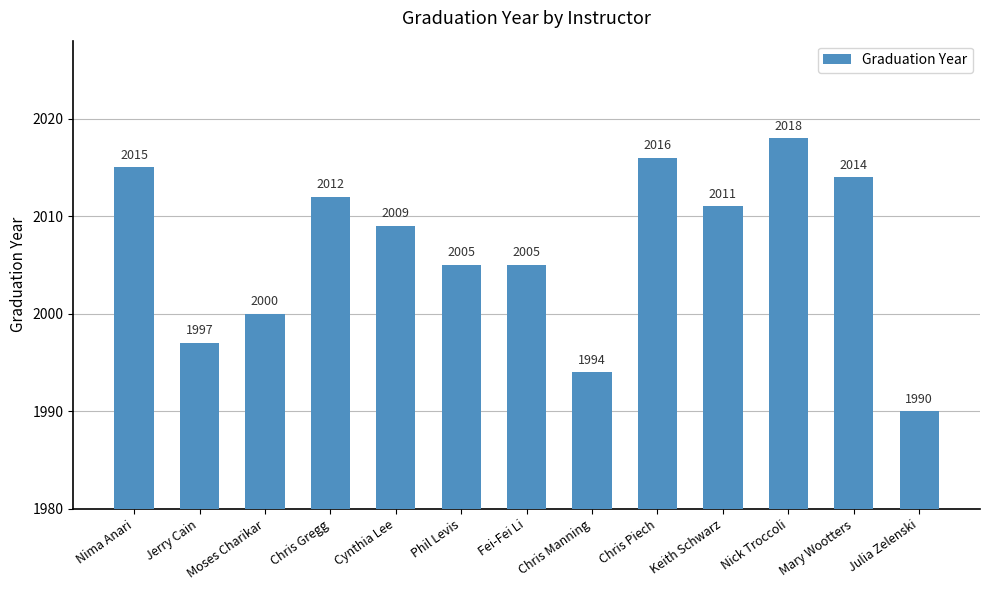

At which label does the data first exceed 2009?

Nima Anari